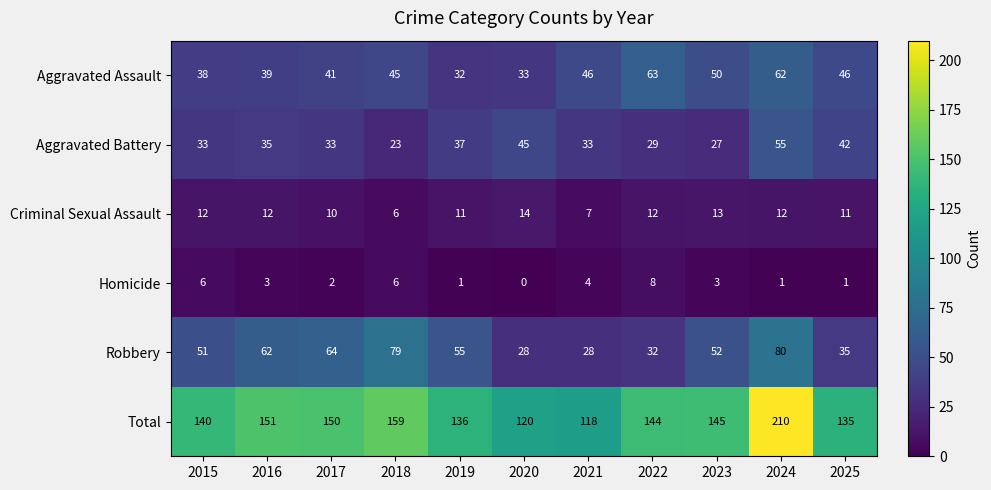

Is the value of Aggravated Assault at 2019 greater than the value of Total at 2017?

No